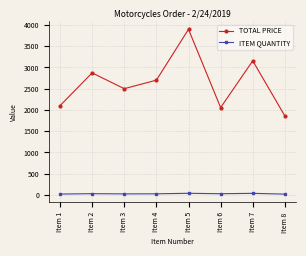

Does the chart have visible grid lines?

Yes